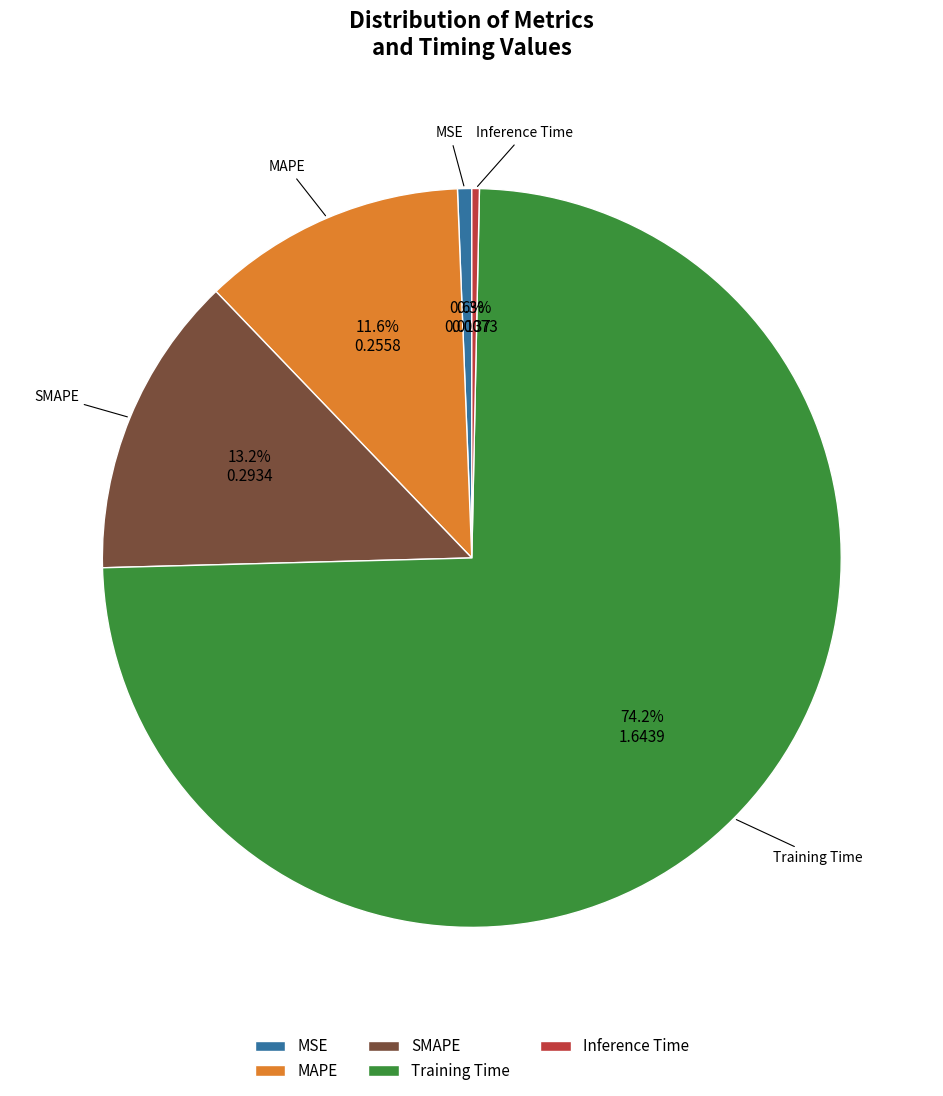

Does any single category account for the majority?

Yes